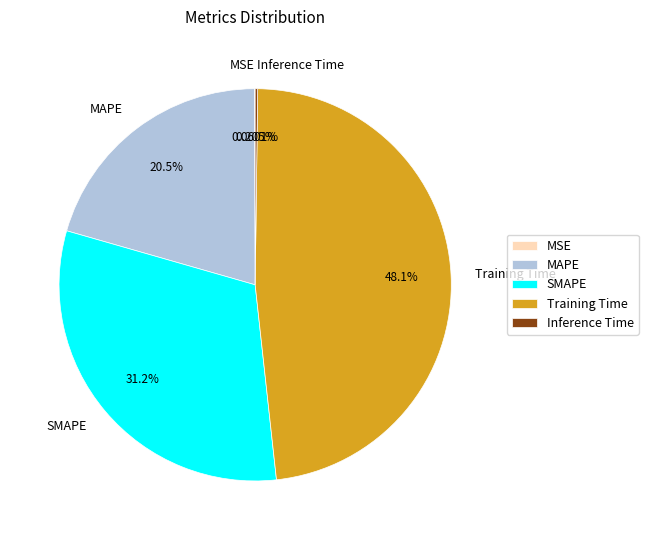

Which category has the biggest portion of the pie?

Training Time